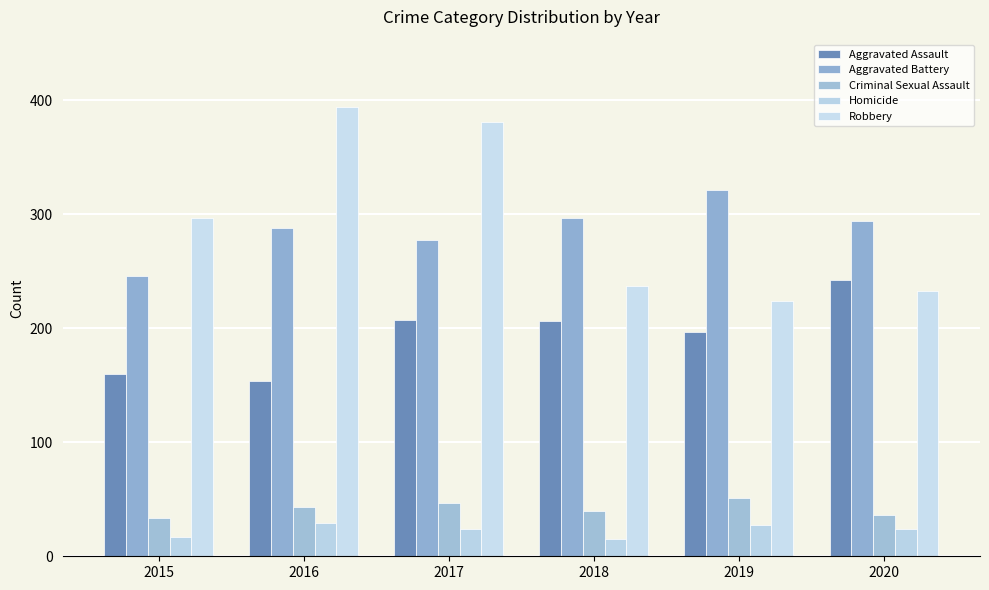

Count the number of categories in the chart.

6